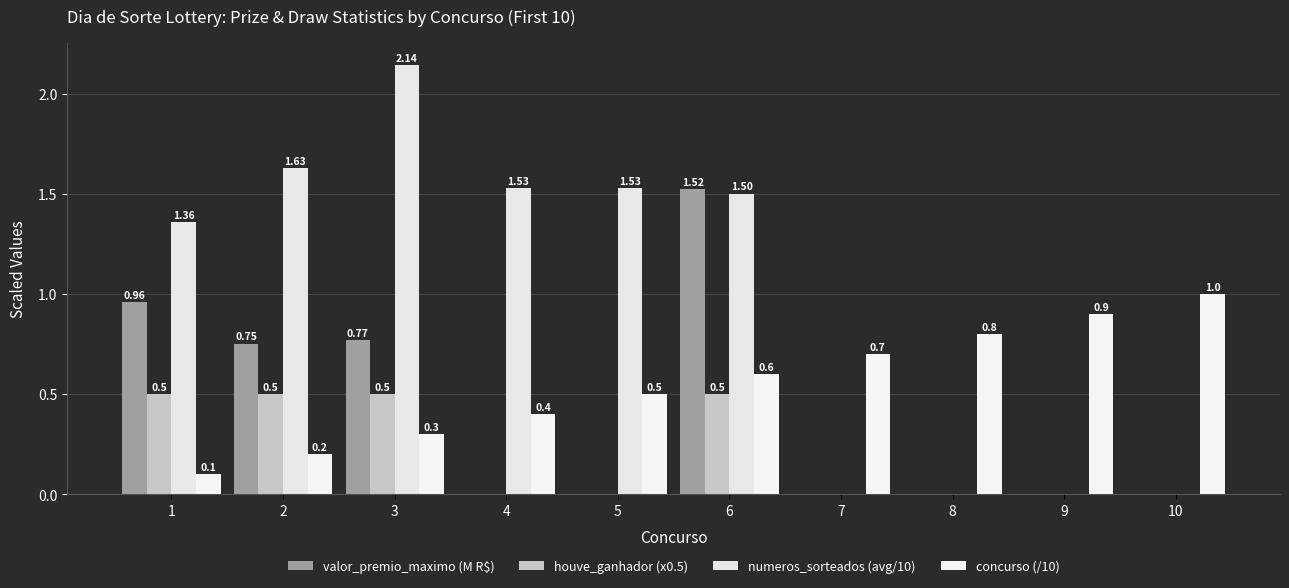

What is the value of the concurso (/10) bar at the 8th from the left?

0.8